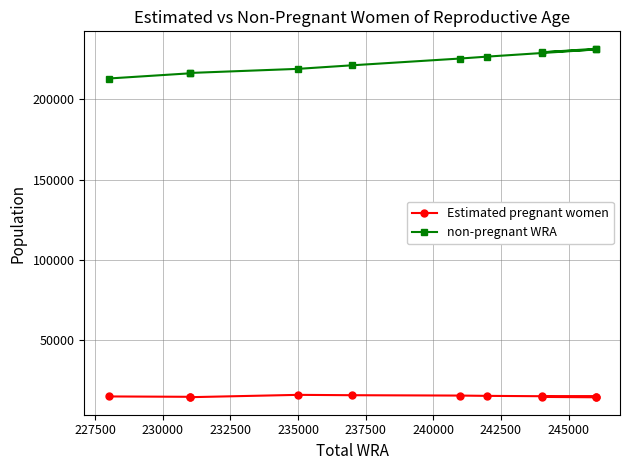

Which series has the widest spread of values?

non-pregnant WRA